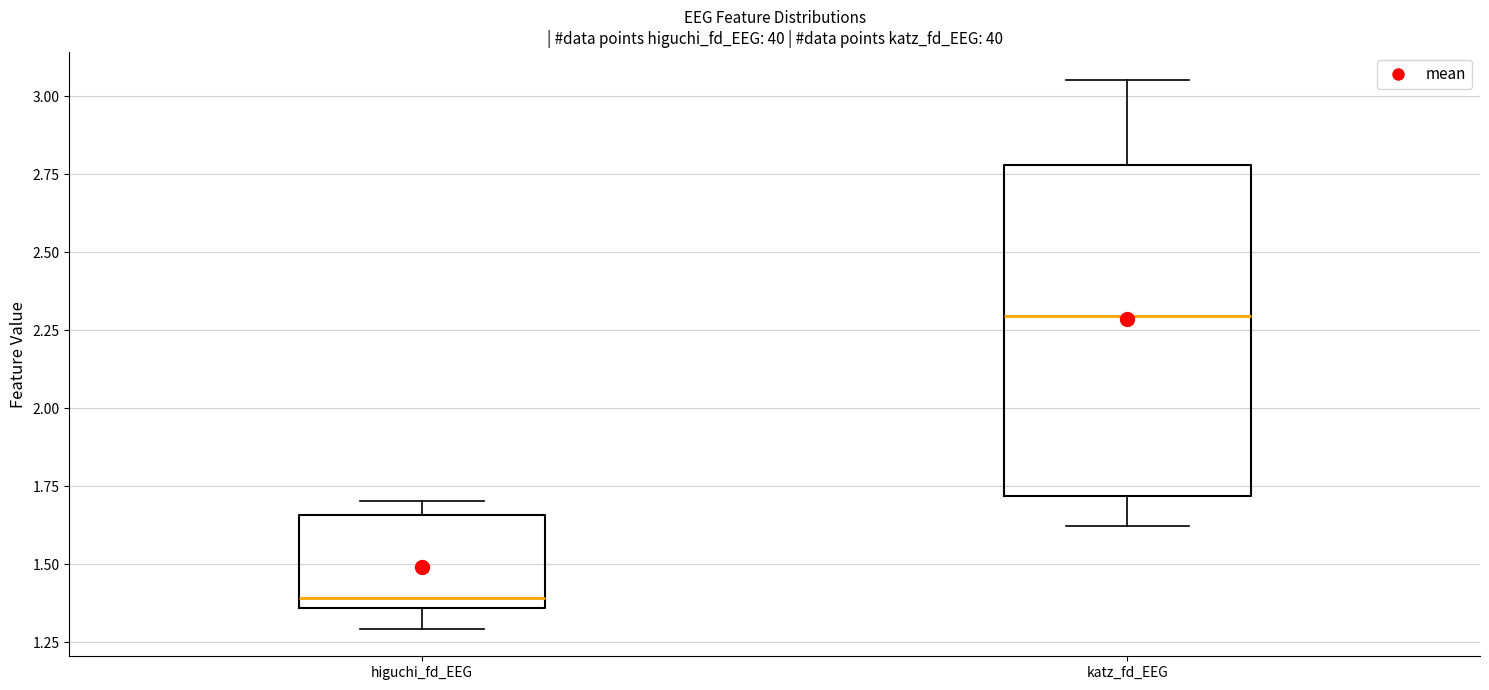

Reading left to right, transcribe this box plot: for each box, give where its median line is, the range the box spans, and where its two whiskers end, as read against the y-axis. The values are not printed on the chart, so give them approximately, as read against the axis.

higuchi_fd_EEG: median 1.40, box 1.35 to 1.65, whiskers 1.30 to 1.70
katz_fd_EEG: median 2.30, box 1.70 to 2.80, whiskers 1.60 to 3.05